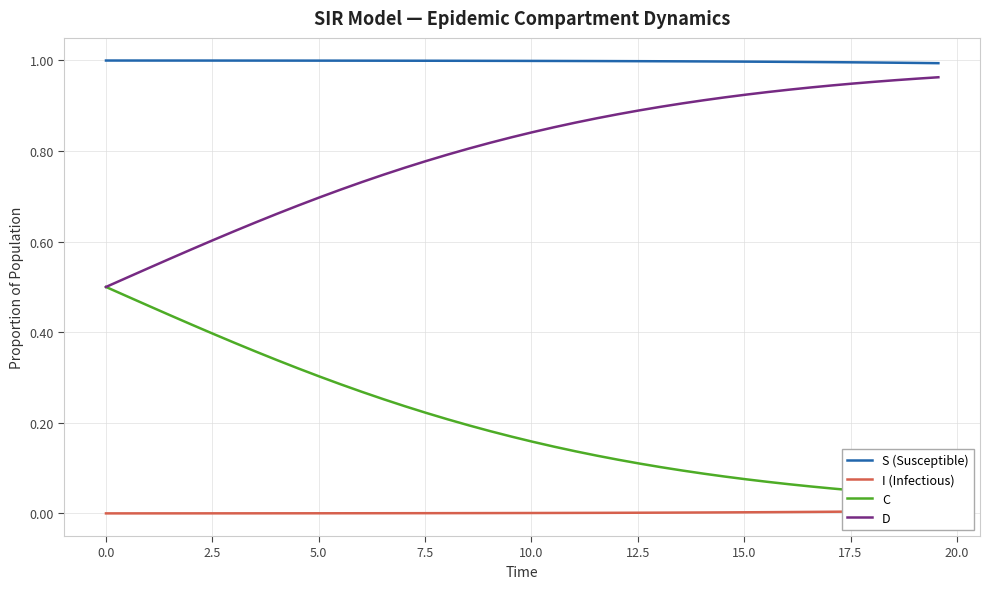

True or false: S (Susceptible) and D intersect in this chart.

False